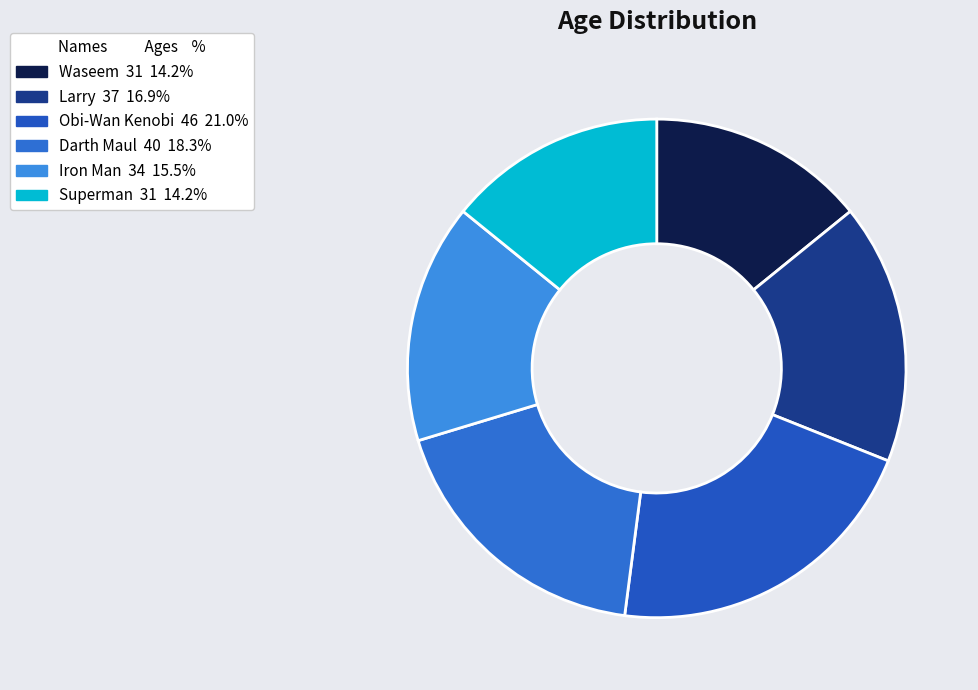

Which slice is the smallest?

Waseem